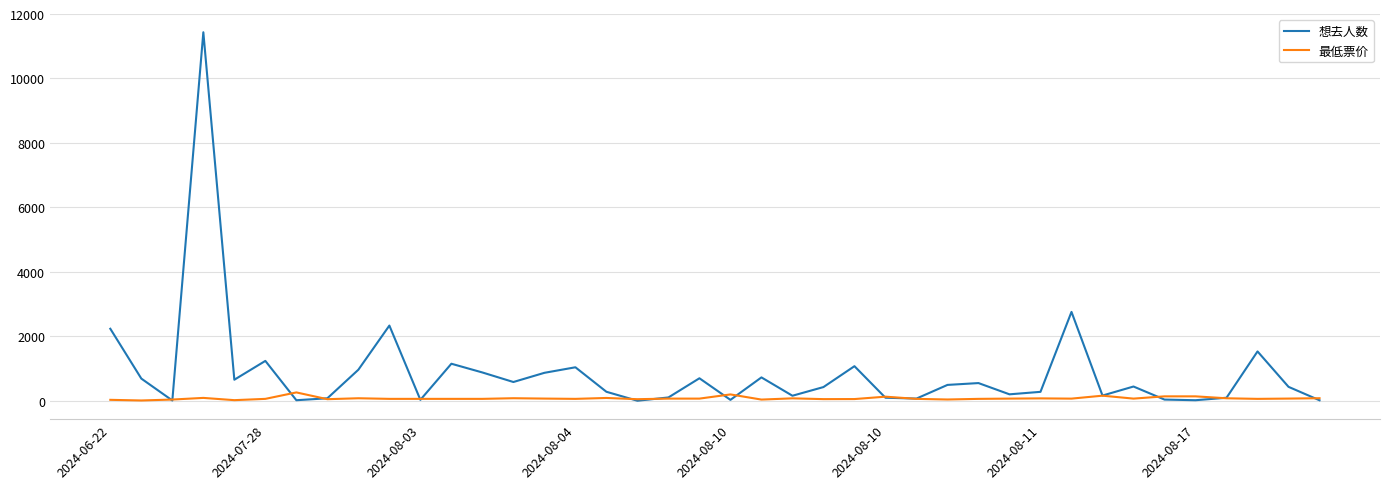

Which series has the largest range (max minus min)?

想去人数